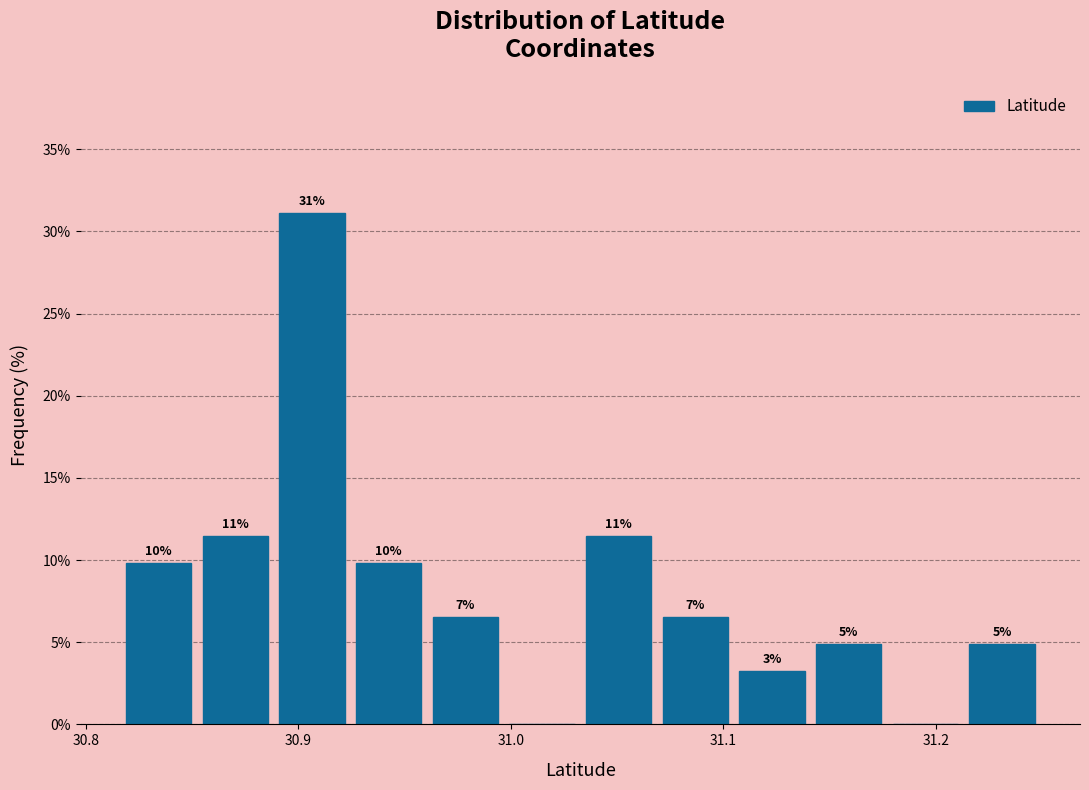

Read against the x-axis, roughly where is the centre of the tallest bar?

30.91